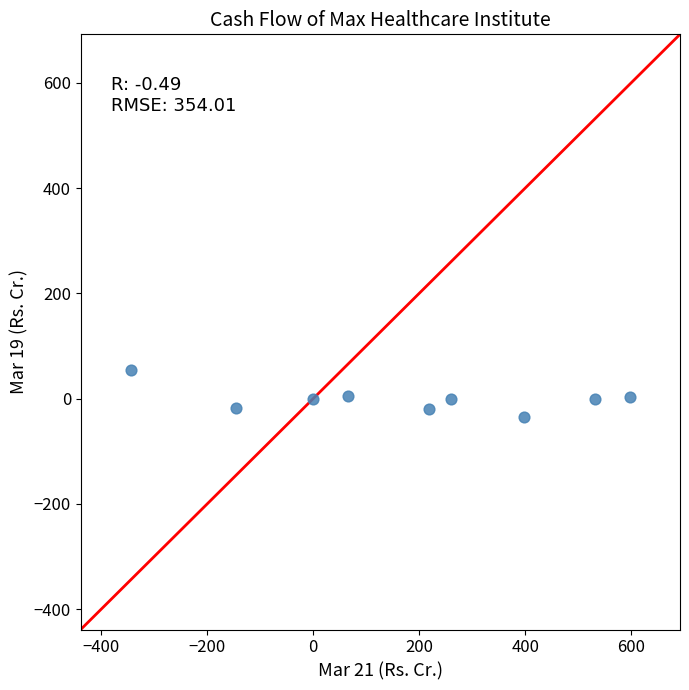

What is the range of Y values (max minus min)?

90.6